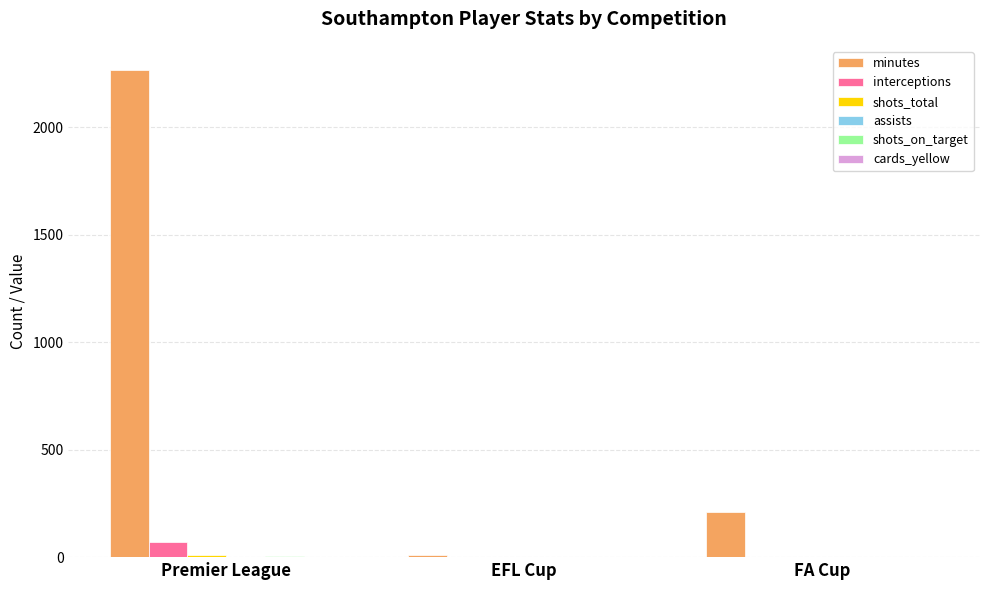

Does the chart contain stacked bars?

No